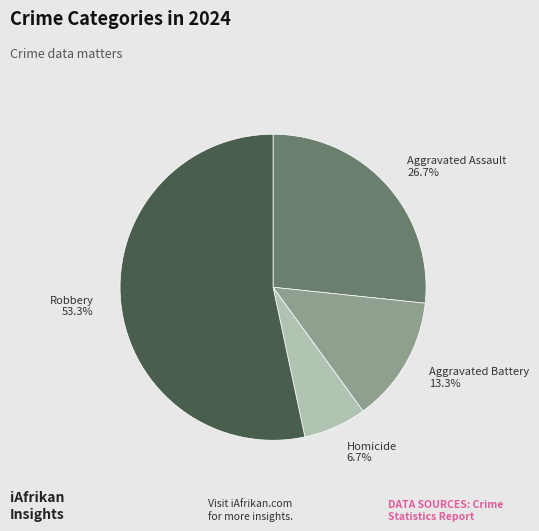

Count the number of slices in the pie.

4